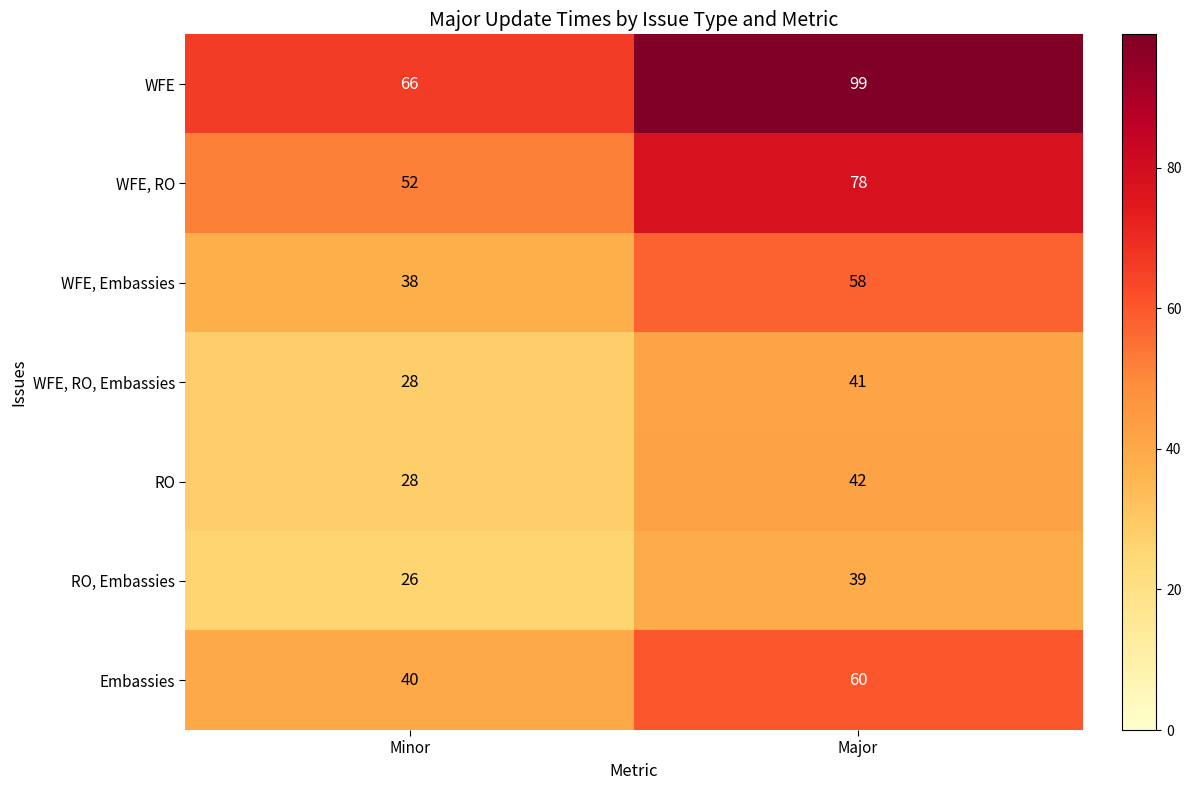

What is the total value across all series at Minor?

278